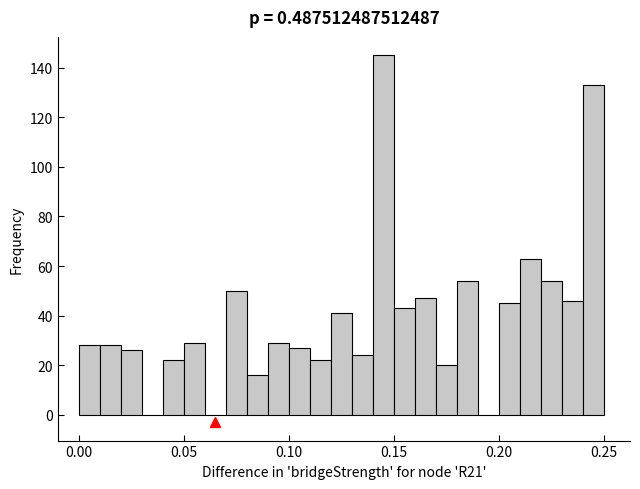

Around what value on the x-axis is the tallest bar? Give the approximate position of its centre, as read against the axis.

0.145